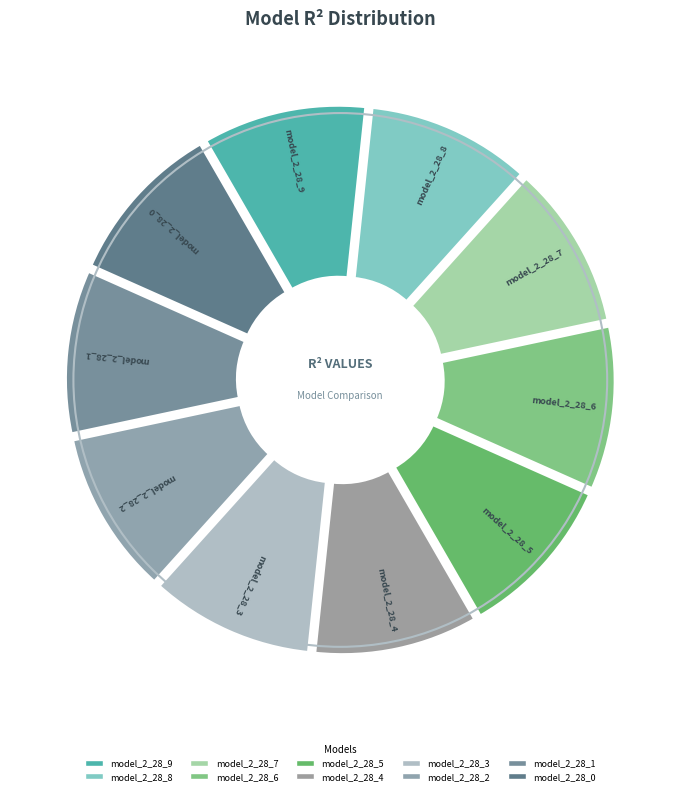

How many segments does this pie chart have?

10